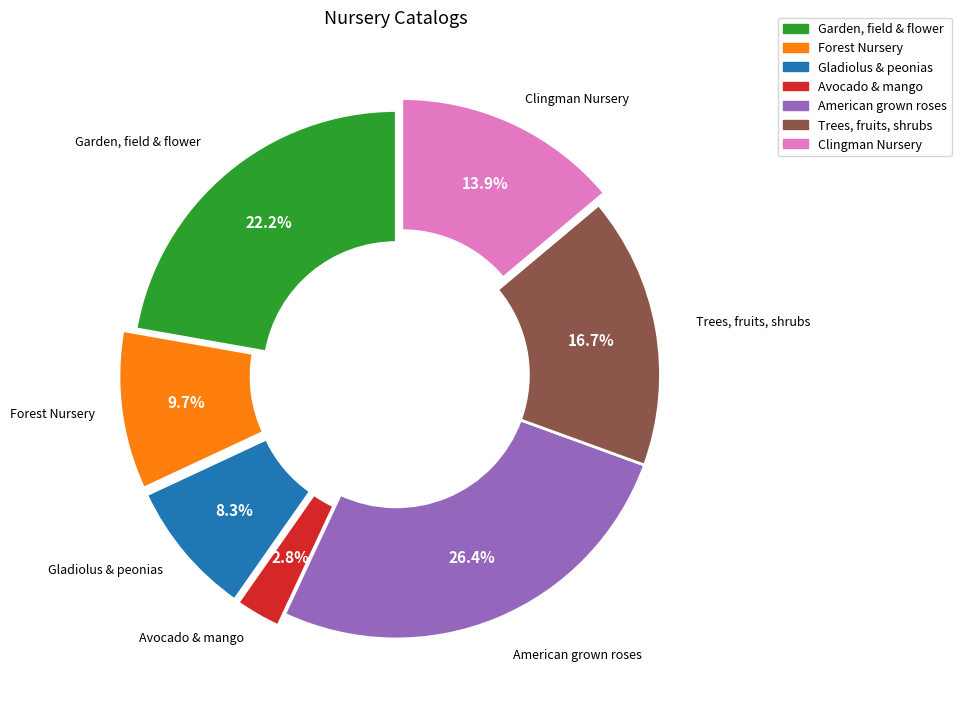

Does any single category account for the majority?

No